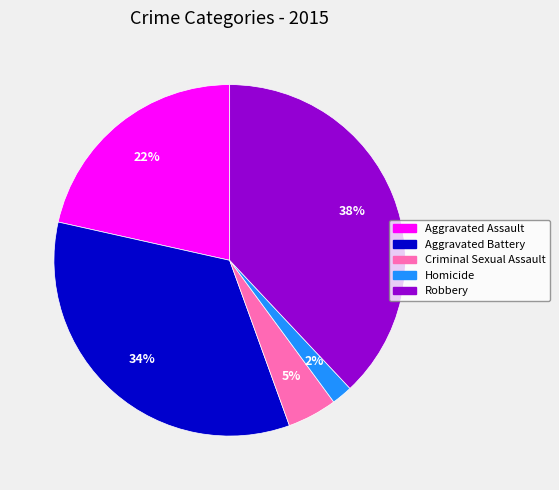

Count the number of slices in the pie.

5